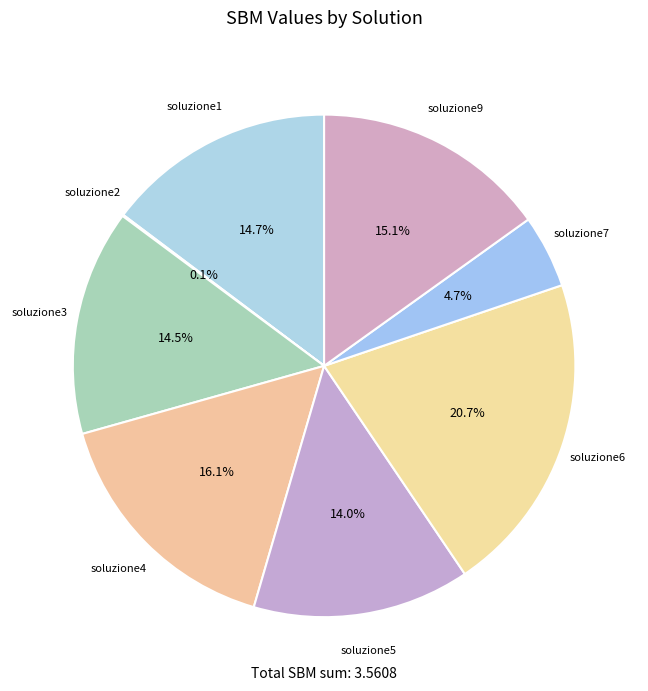

Rank the categories by value from highest to lowest.

soluzione6, soluzione4, soluzione9, soluzione1, soluzione3, soluzione5, soluzione7, soluzione2